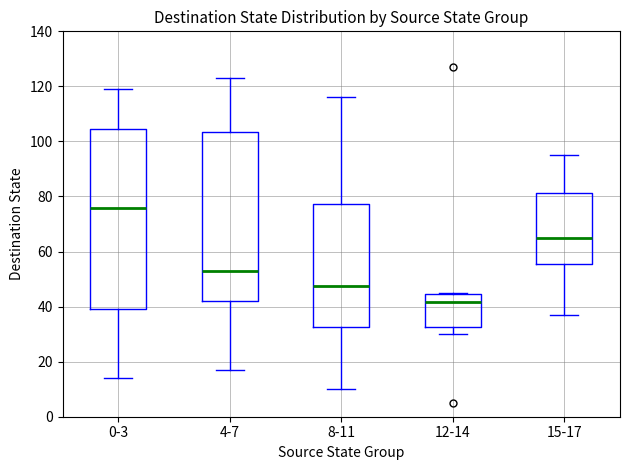

Comparing the boxes themselves (not the whiskers), which one is the tallest?

0-3